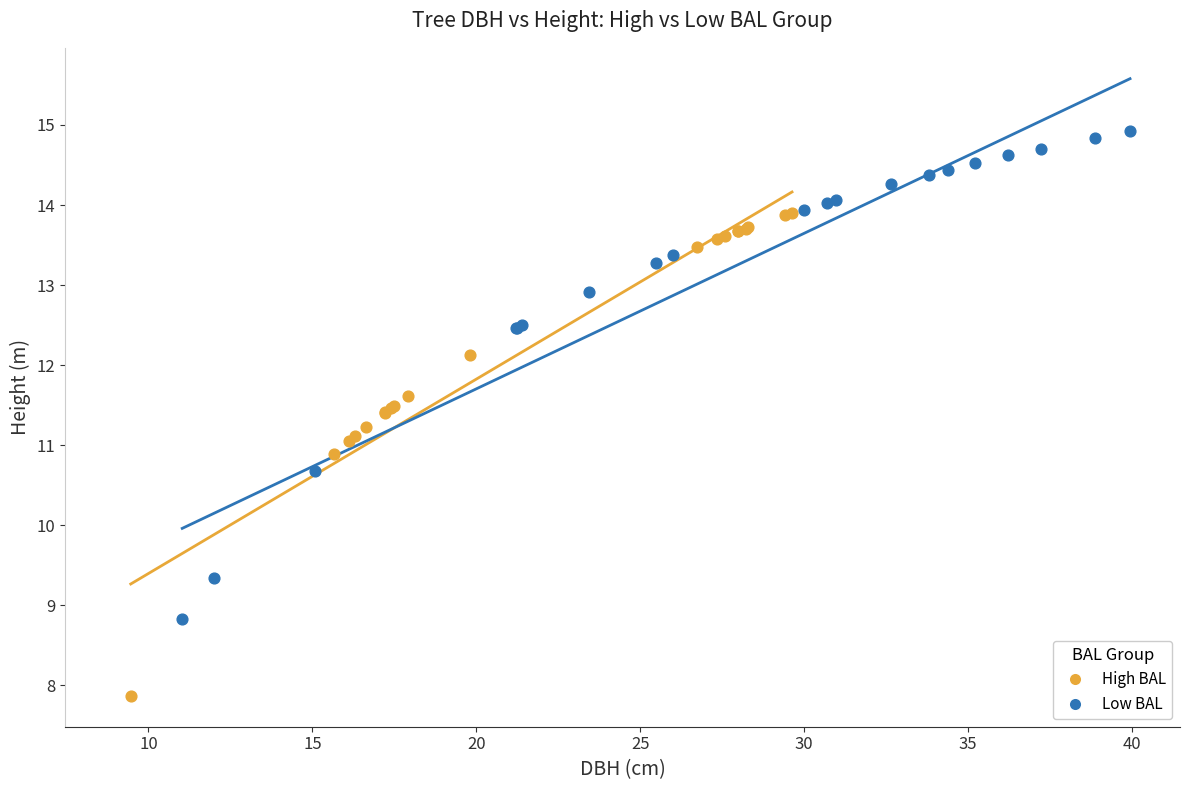

Which series contains the highest Y value?

Low BAL